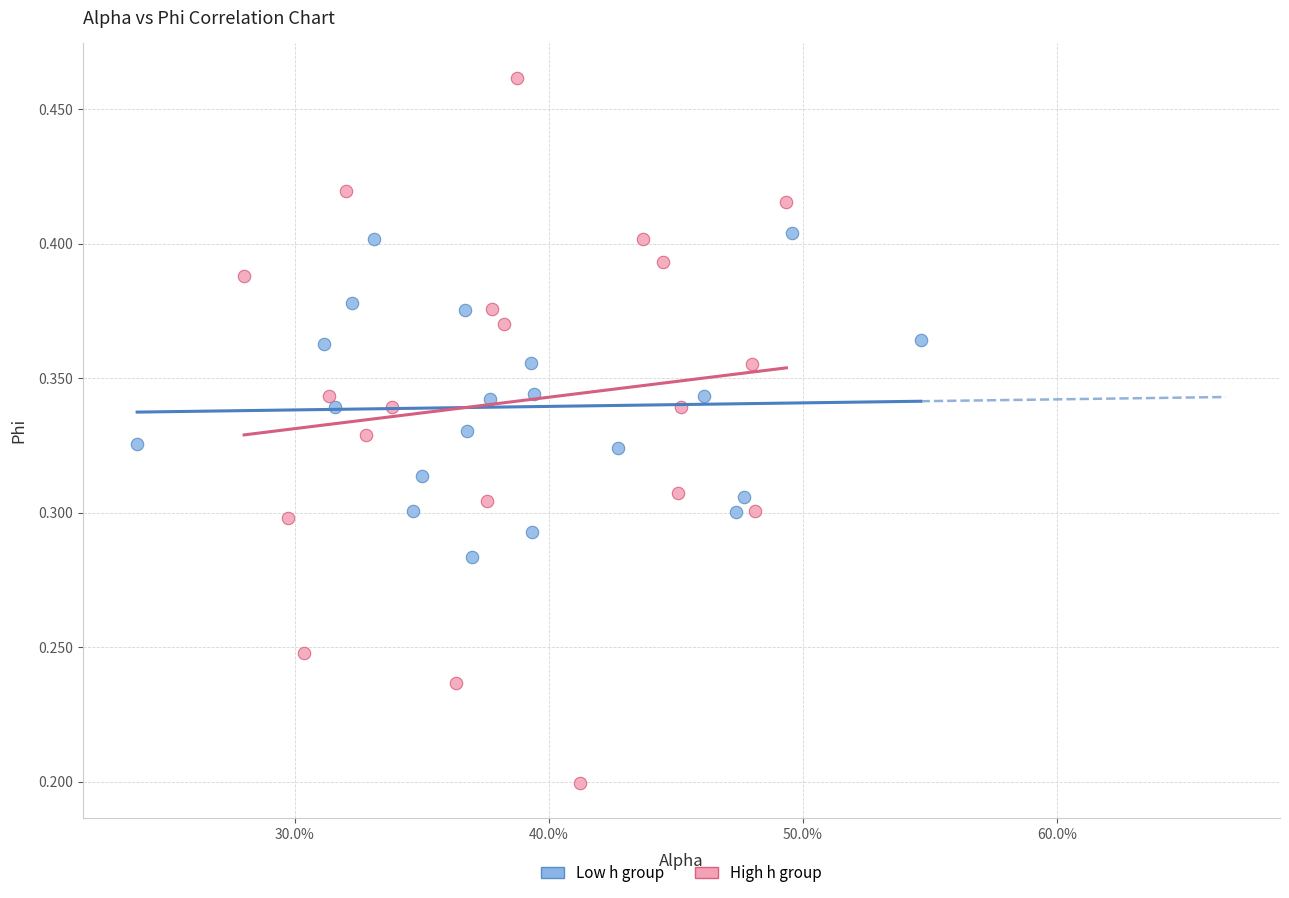

What are all the series names shown in the legend?

Low h group, High h group